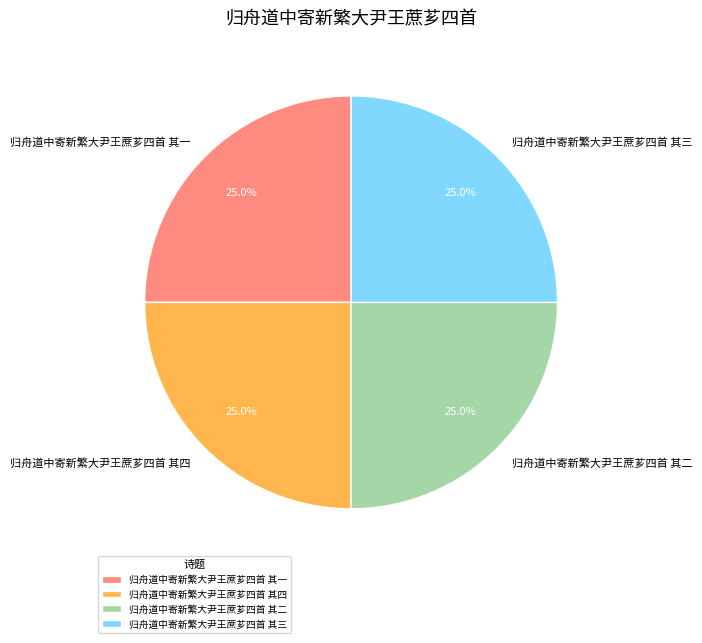

What portion of the pie excludes 归舟道中寄新繁大尹王蔗芗四首 其三?

75.0%